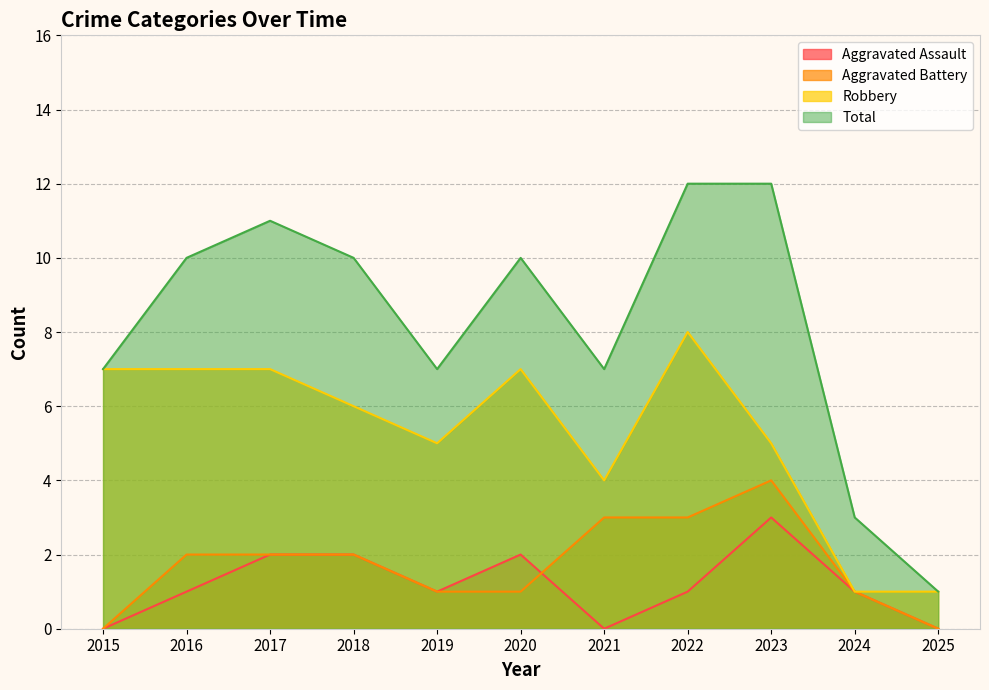

List the series in order of their peak value, highest first.

Total, Robbery, Aggravated Battery, Aggravated Assault